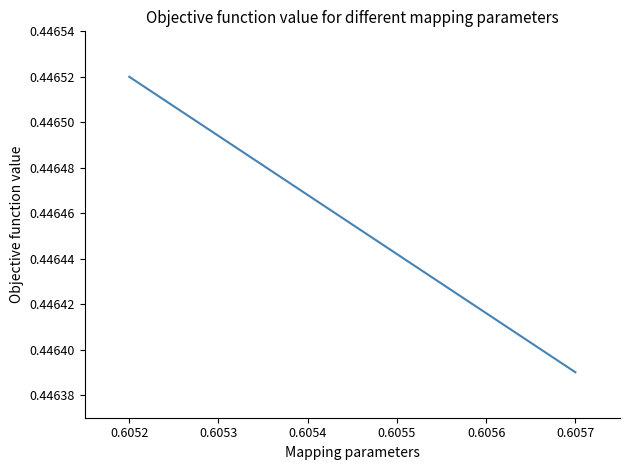

Does the chart have visible grid lines?

No